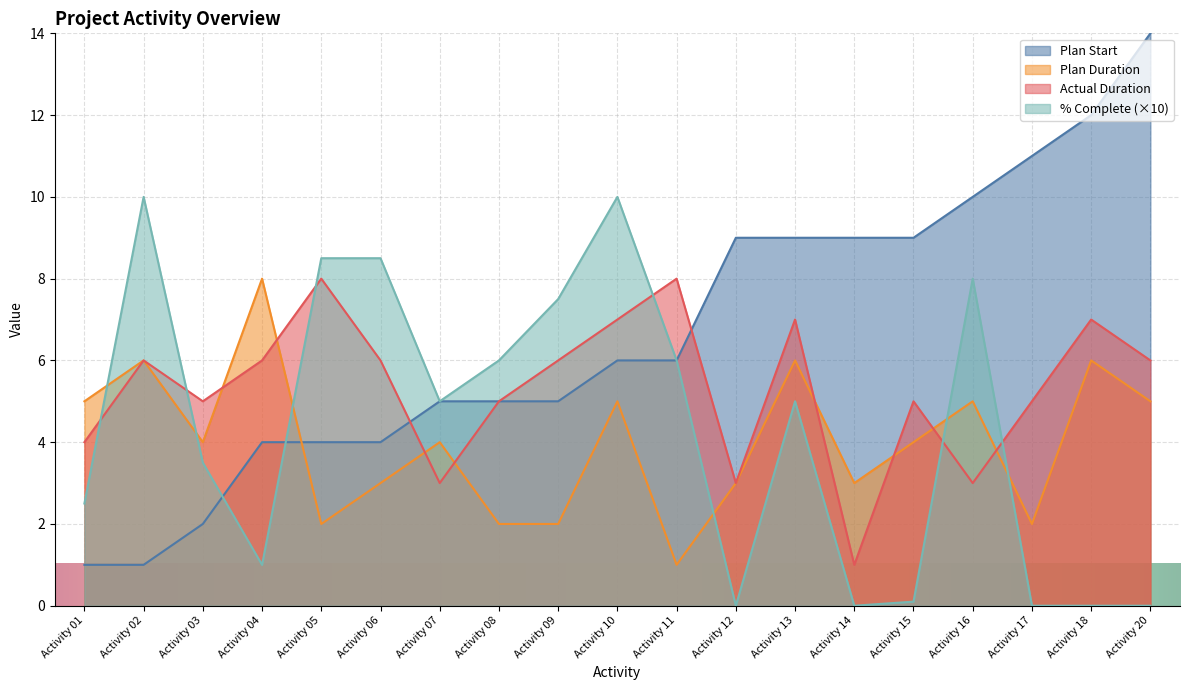

How many intersections are there between Percent Complete and Plan Start?

2